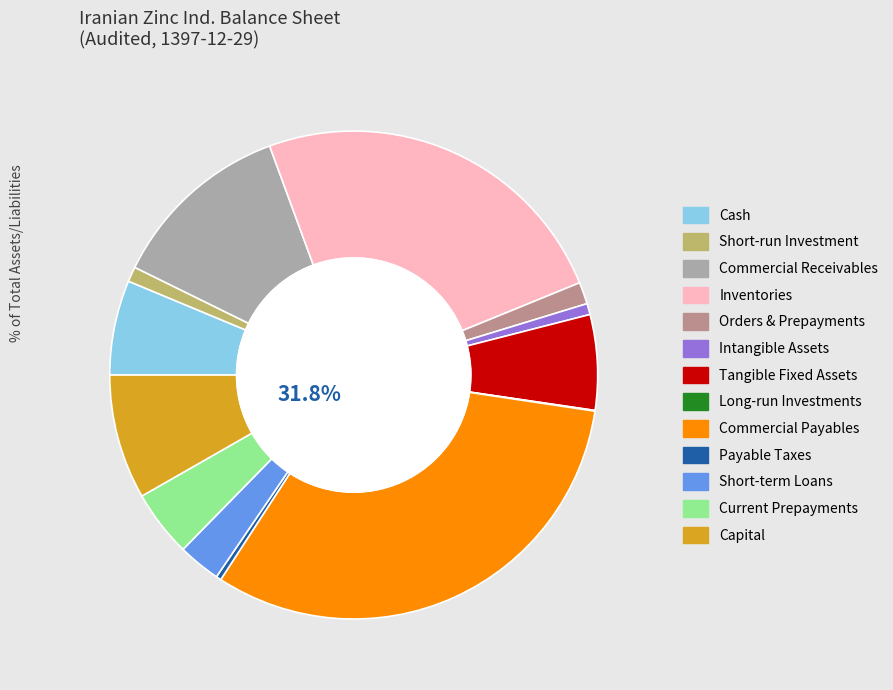

To the nearest percent, what is the combined percentage of inventories and intangible_assets?

25%